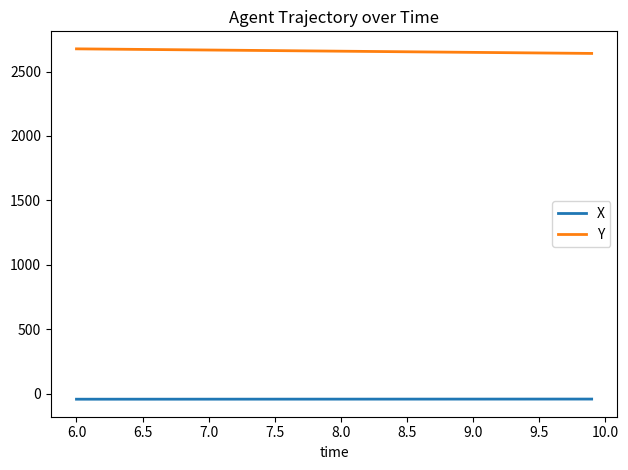

What is the average value of the Y series?

2658.5